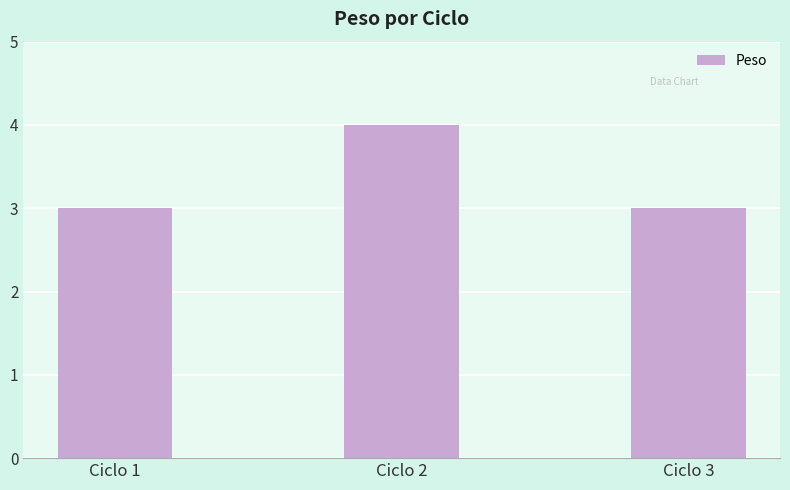

Which category has the highest value across all series?

Ciclo 2